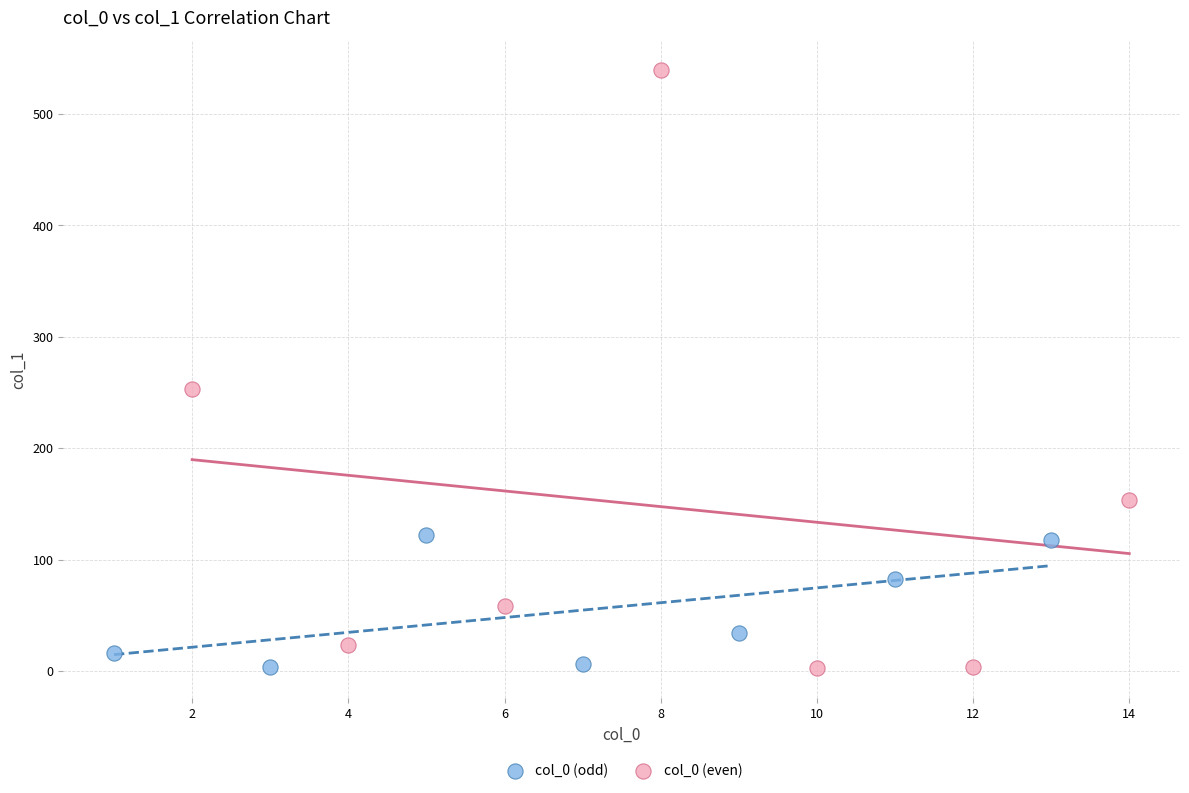

Which series contains the highest Y value?

col_0 (even)